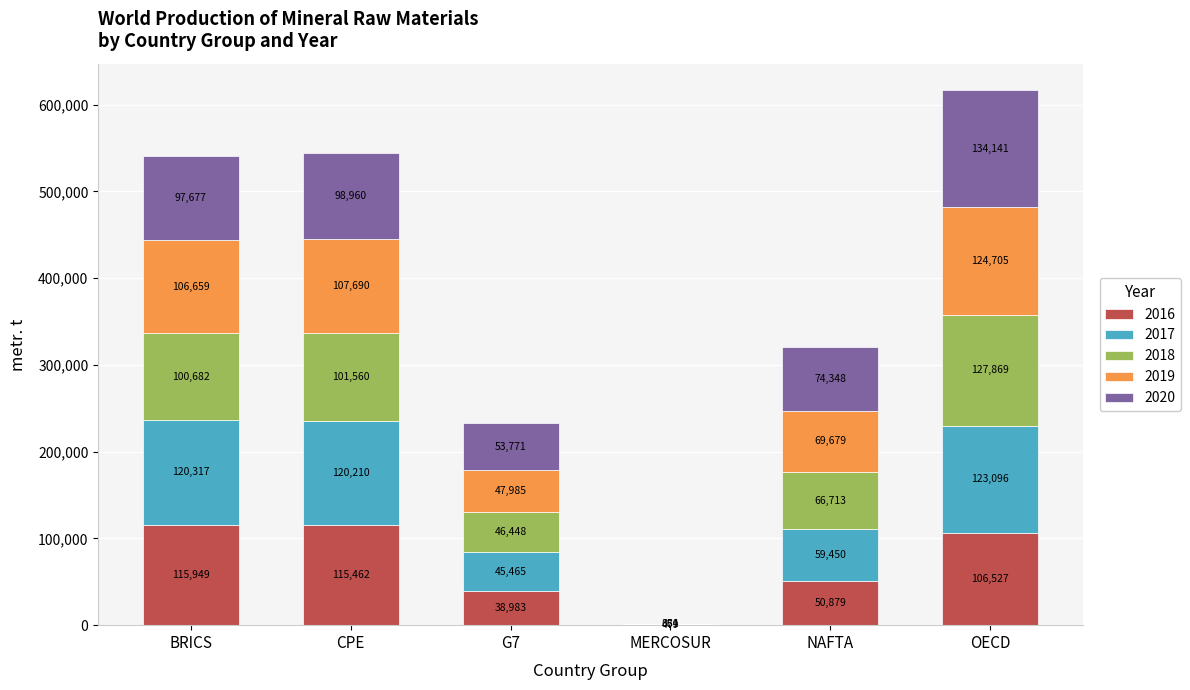

True or false: 2016 has a value of 50879 at NAFTA.

True